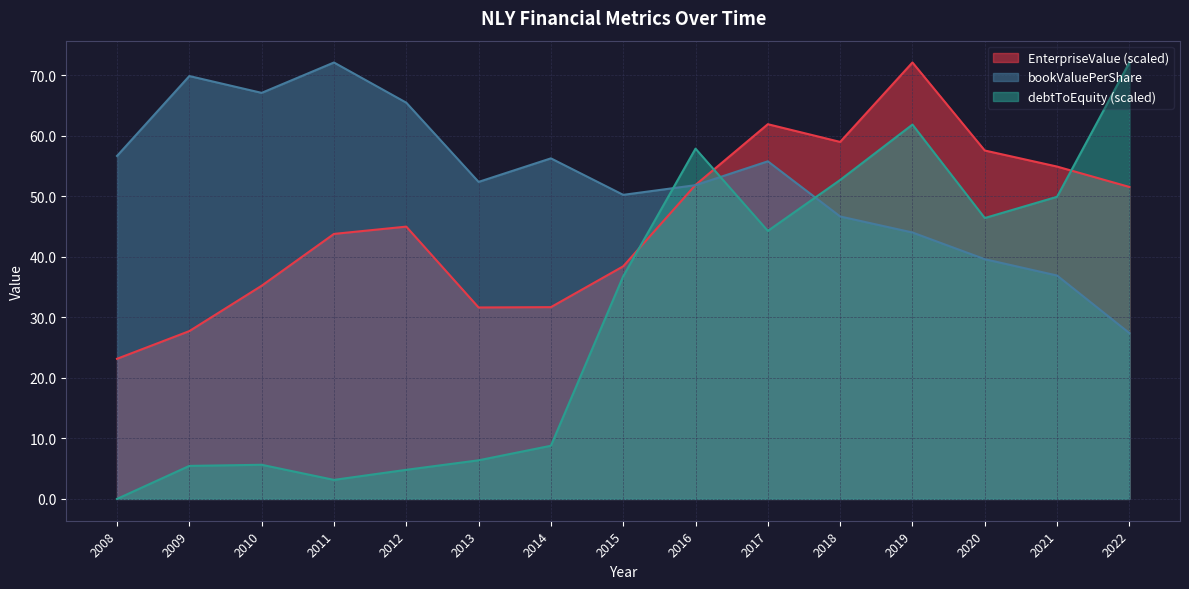

Rank the series by their average value, from lowest to highest.

debtToEquity (scaled), EnterpriseValue (scaled), bookValuePerShare